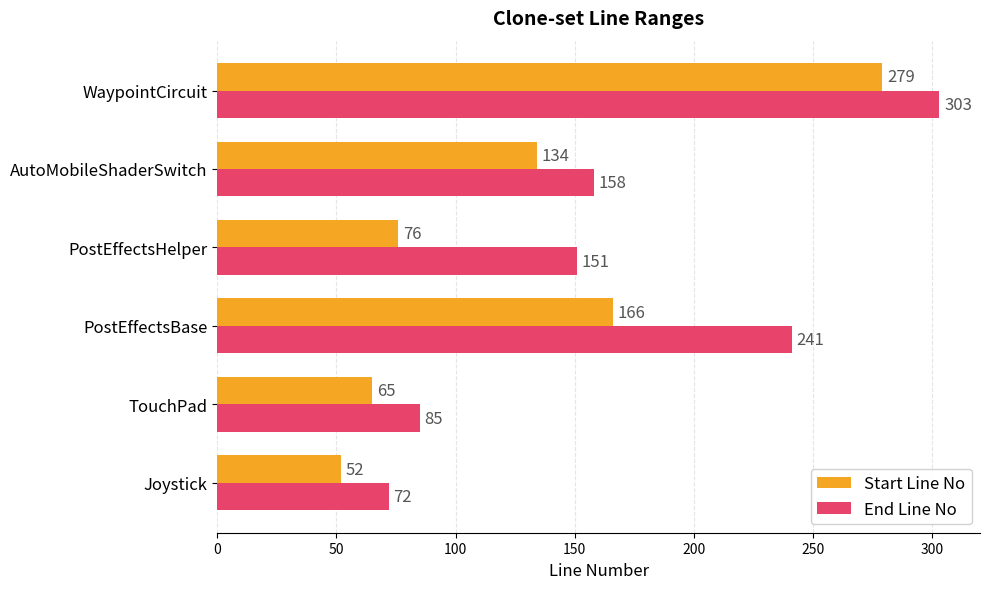

What is the maximum value shown in the chart?

303